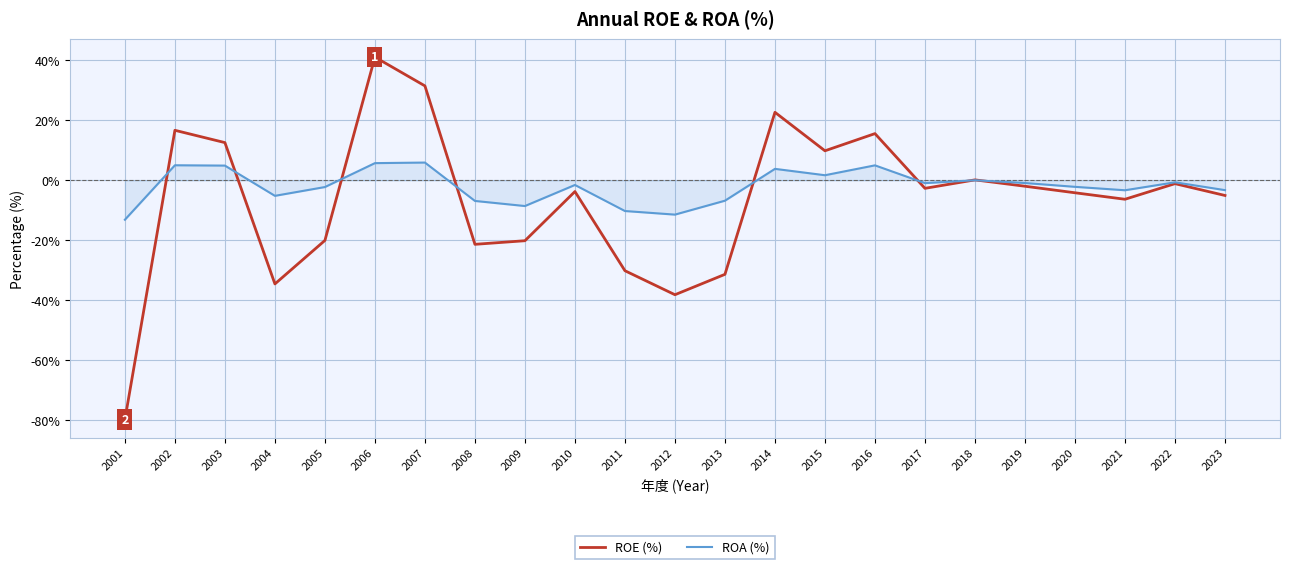

List the series in order of their overall mean, lowest first.

ROE (%), ROA (%)